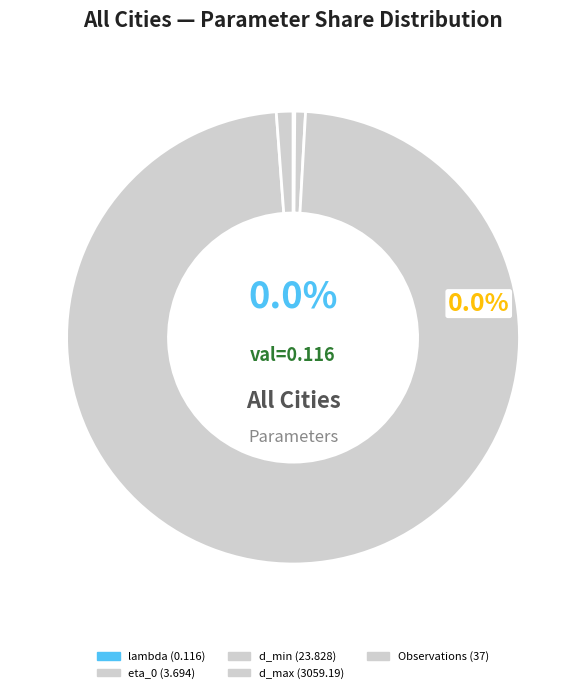

What is the change in value from lambda to eta_0?

+3.6